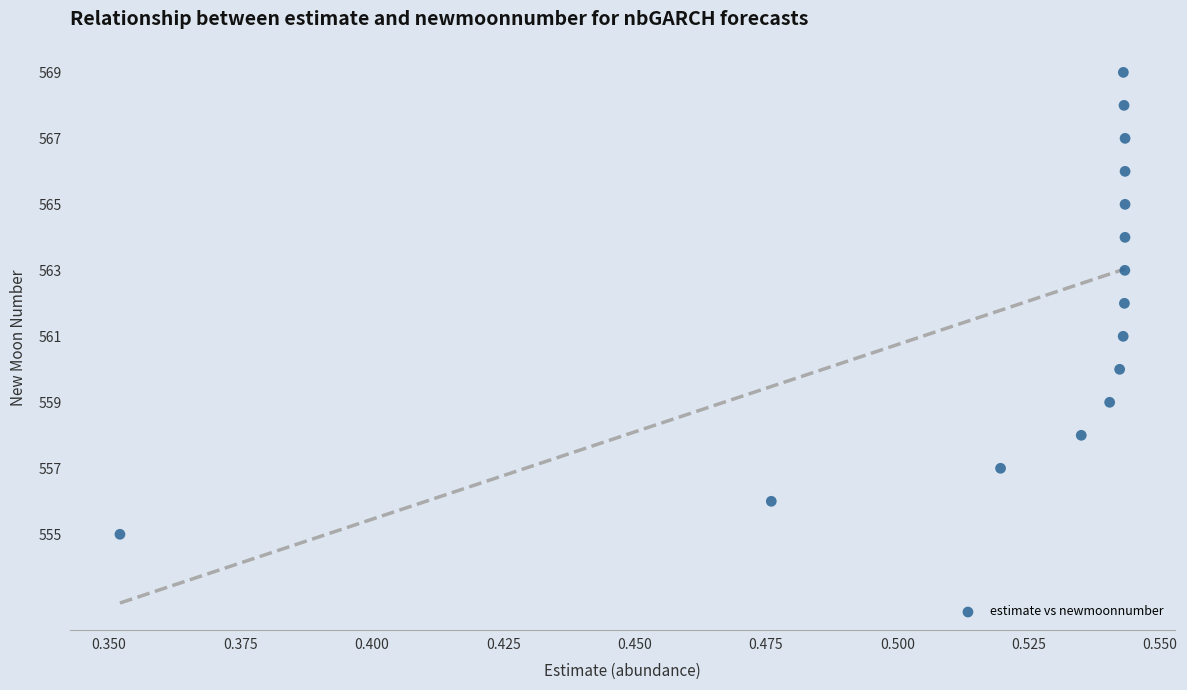

What is the range of Y values (max minus min)?

14